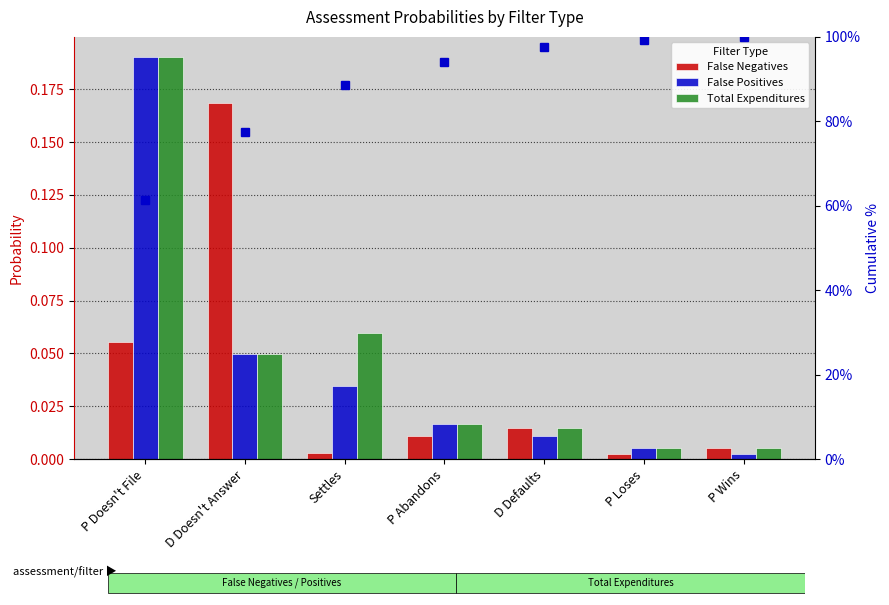

At Settles, list the series in order from largest to smallest.

percentile rank within sample, Total Expenditures, False Positives, False Negatives